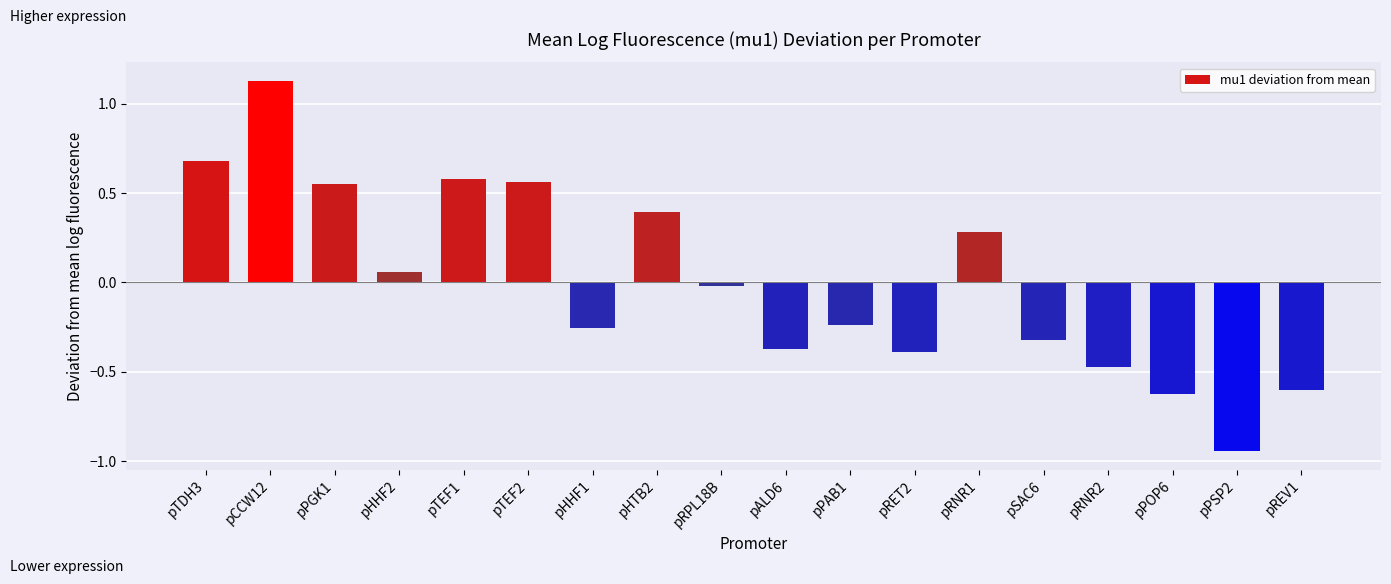

Between pREV1 and pALD6, which is larger?

pALD6